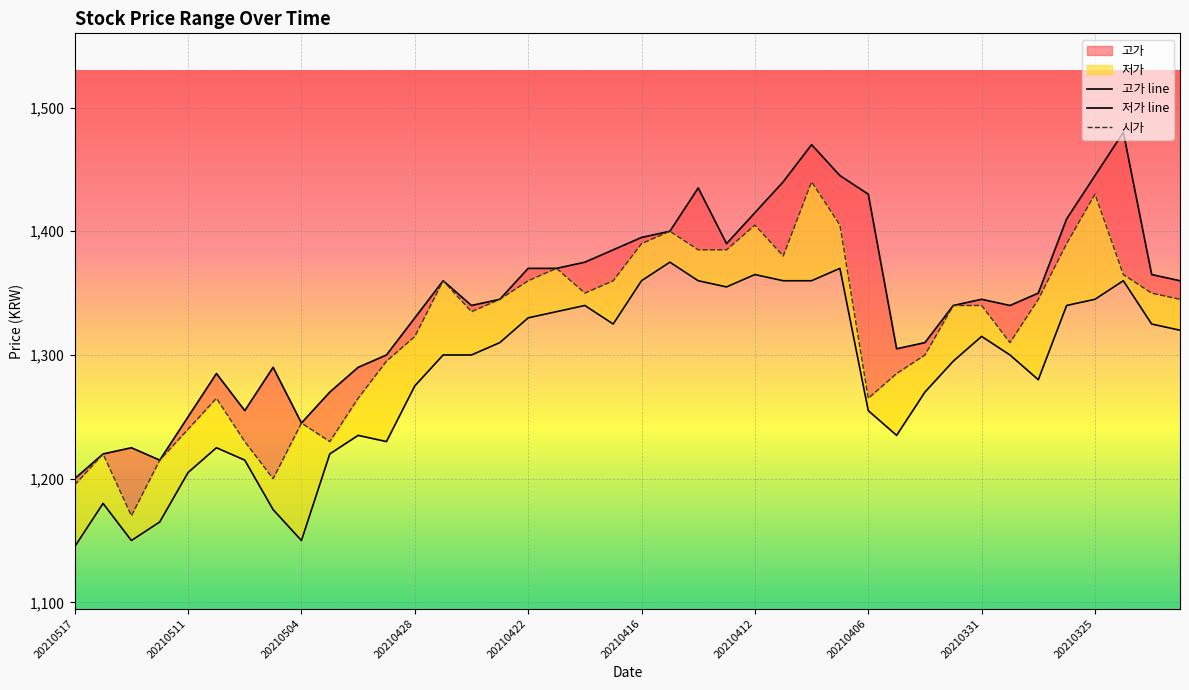

Reading right to left, list all the values displayed in this chart.

고가 line: 1360	1365	1480	1445	1410	1350	1340	1345	1340	1310	1305	1430	1445	1470	1440	1415	1390	1435	1400	1395	1385	1375	1370	1370	1345	1340	1360	1330	1300	1290	1270	1245	1290	1255	1285	1250	1215	1225	1220	1200
저가 line: 1320	1325	1360	1345	1340	1280	1300	1315	1295	1270	1235	1255	1370	1360	1360	1365	1355	1360	1375	1360	1325	1340	1335	1330	1310	1300	1300	1275	1230	1235	1220	1150	1175	1215	1225	1205	1165	1150	1180	1145
시가: 1345	1350	1365	1430	1390	1345	1310	1340	1340	1300	1285	1265	1405	1440	1380	1405	1385	1385	1400	1390	1360	1350	1370	1360	1345	1335	1360	1315	1295	1265	1230	1245	1200	1230	1265	1240	1215	1170	1220	1195